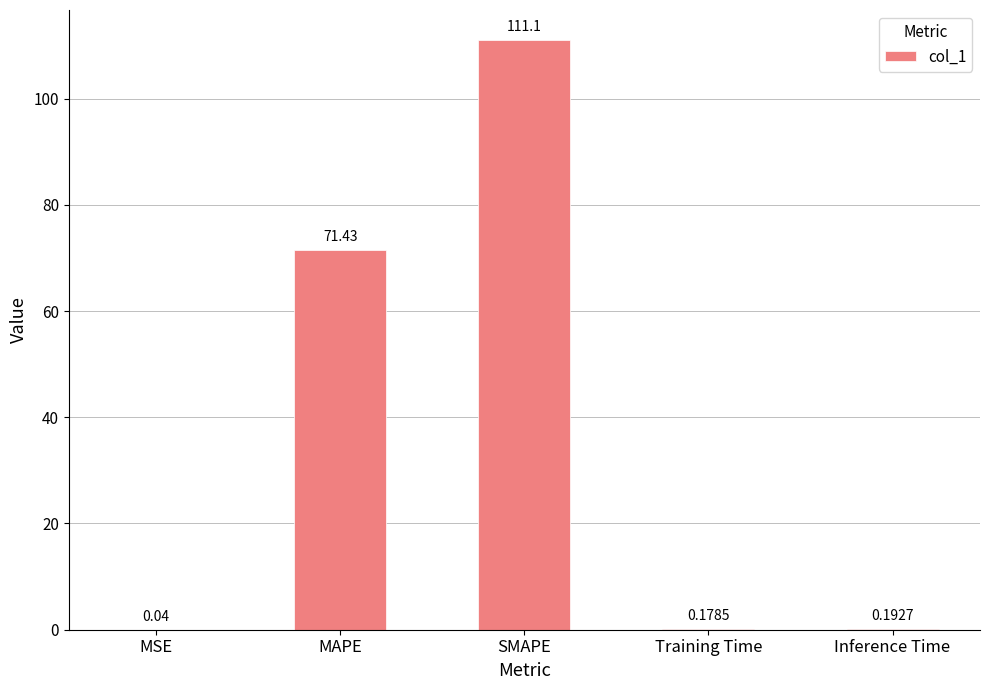

What is the sum of all values?

183.0